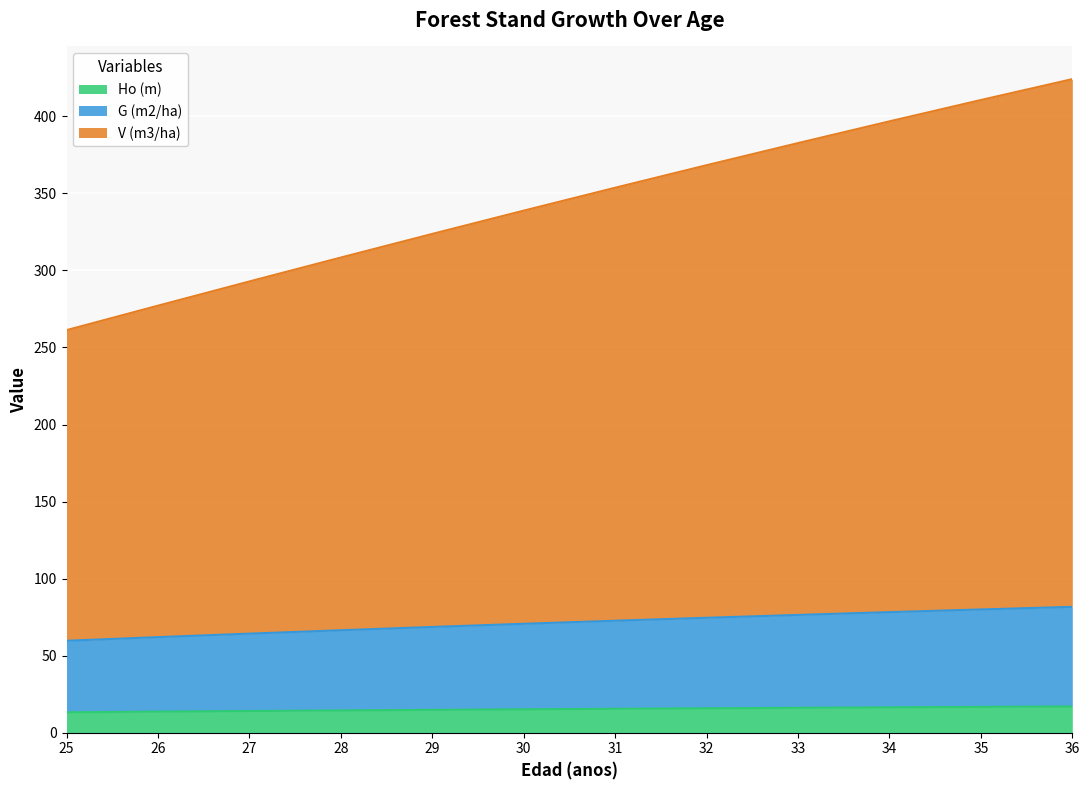

Is the value of V (m3/ha) at 31 greater than the value of Ho (m) at 26?

Yes